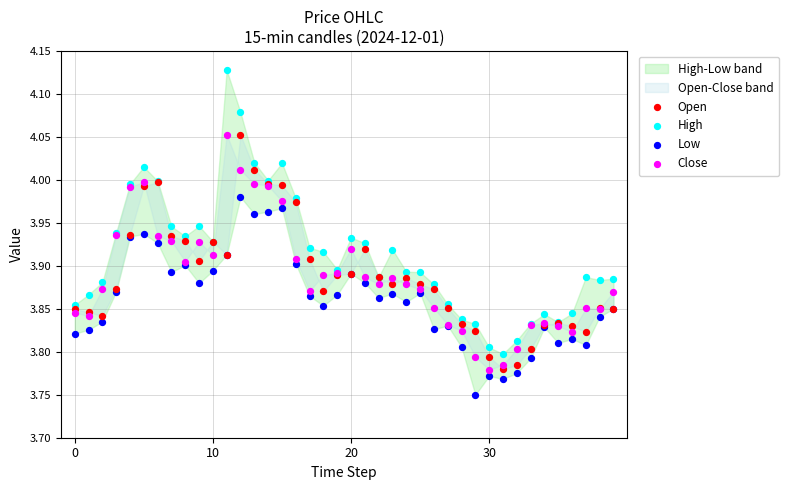

Which series contains the lowest Y value?

Low